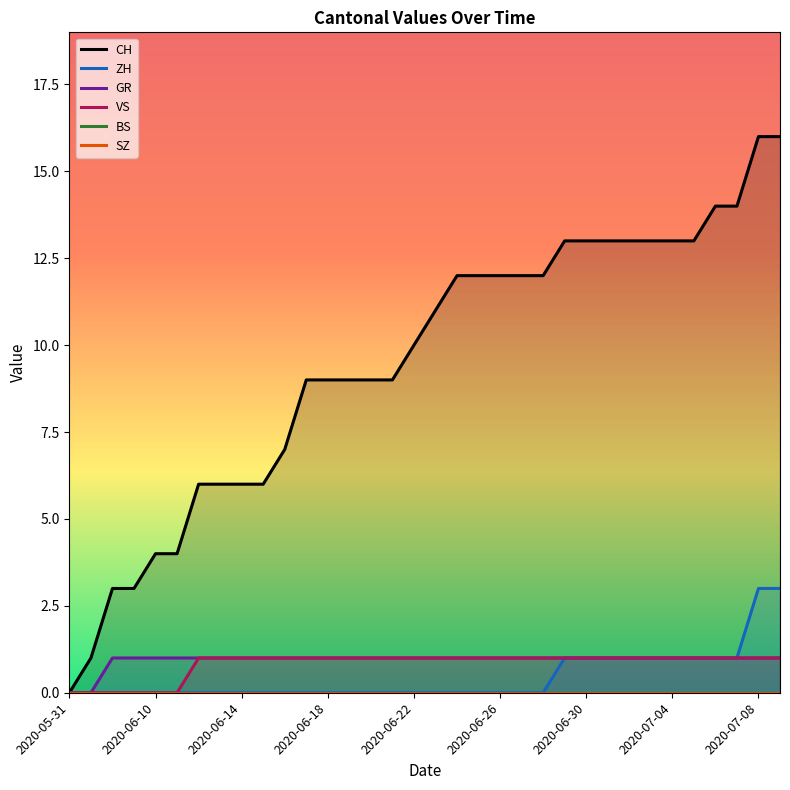

Is this an area chart (filled region under the line)?

No